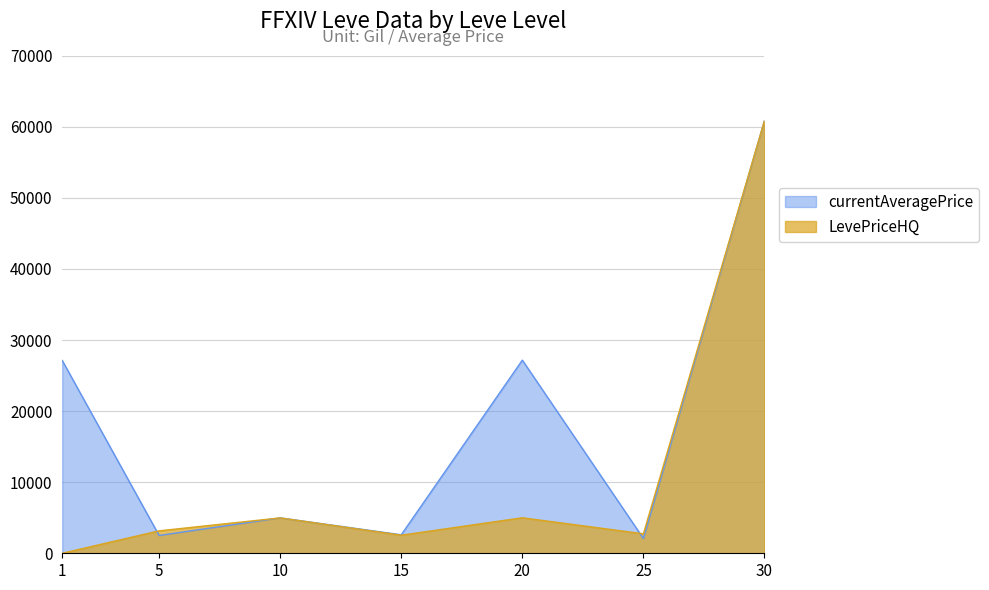

Rank the series at 1 from lowest to highest value.

LevePriceHQ, currentAveragePrice